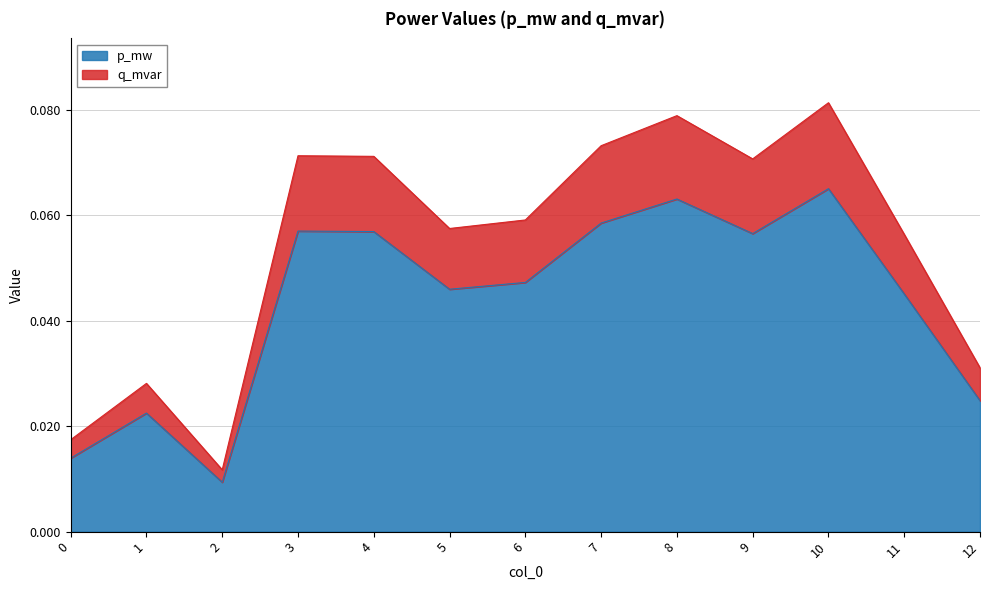

What is the approximate value of p_mw at 4?

0.1